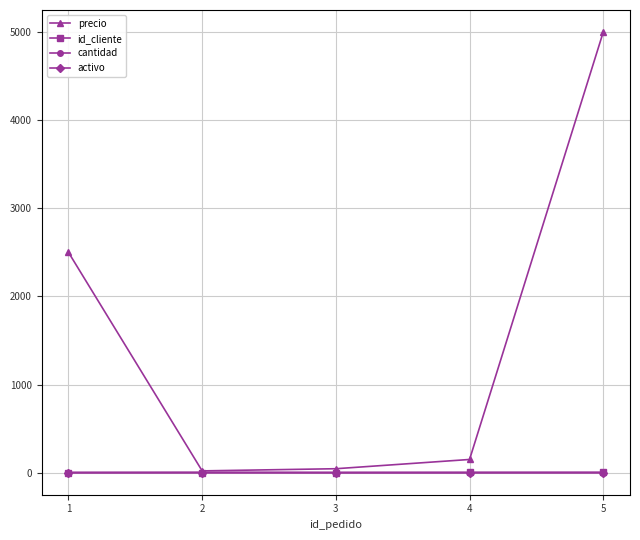

Is the value of precio at 4 greater than the value of id_cliente at 4?

Yes